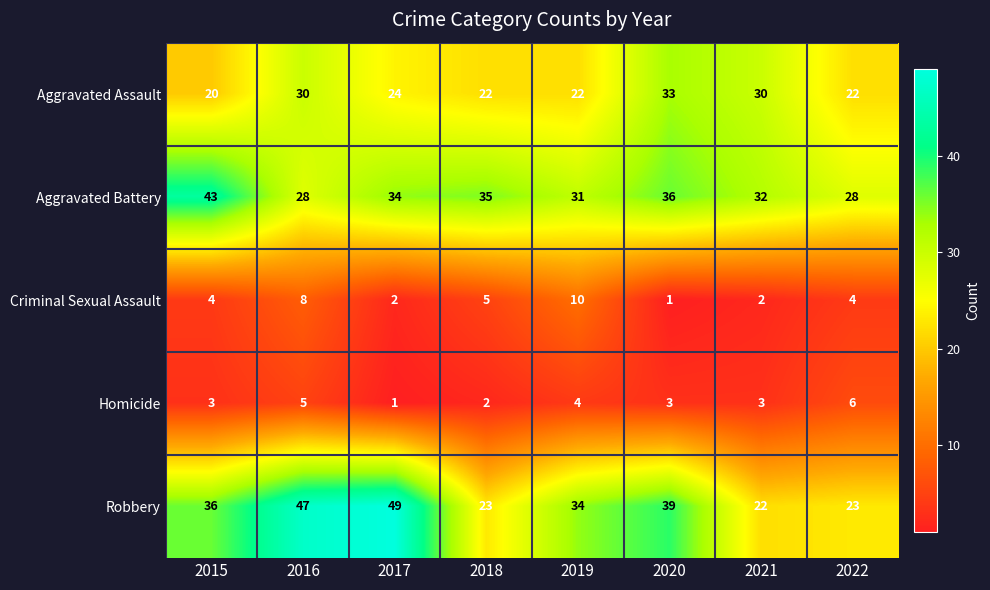

What is the maximum value for Aggravated Battery?

43